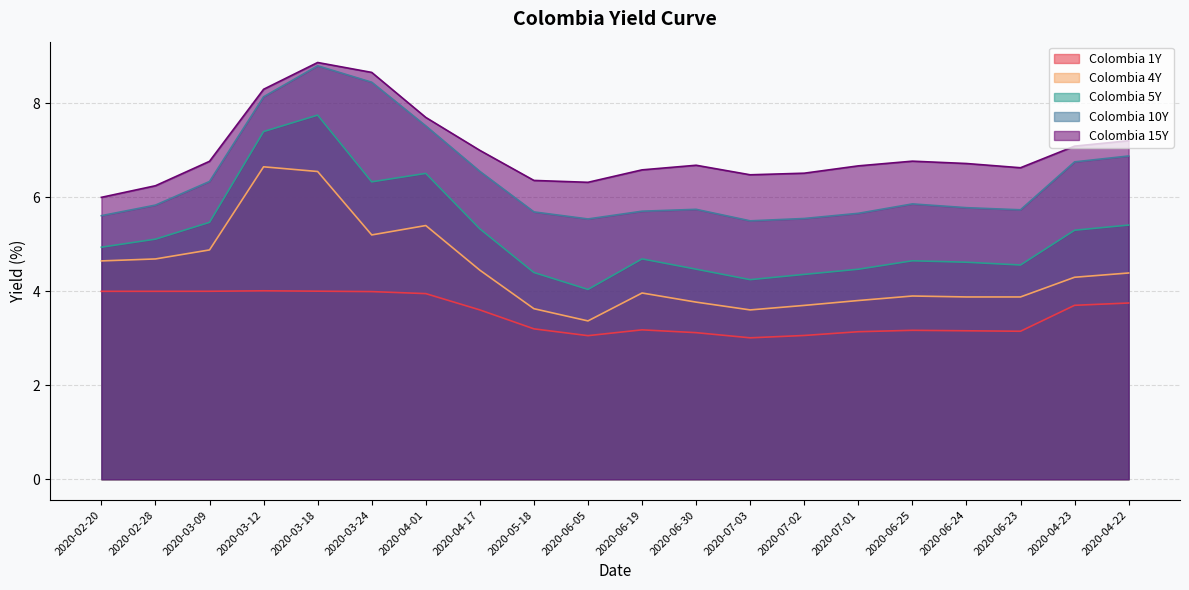

How many interior local valleys does the Colombia 4Y series have?

3